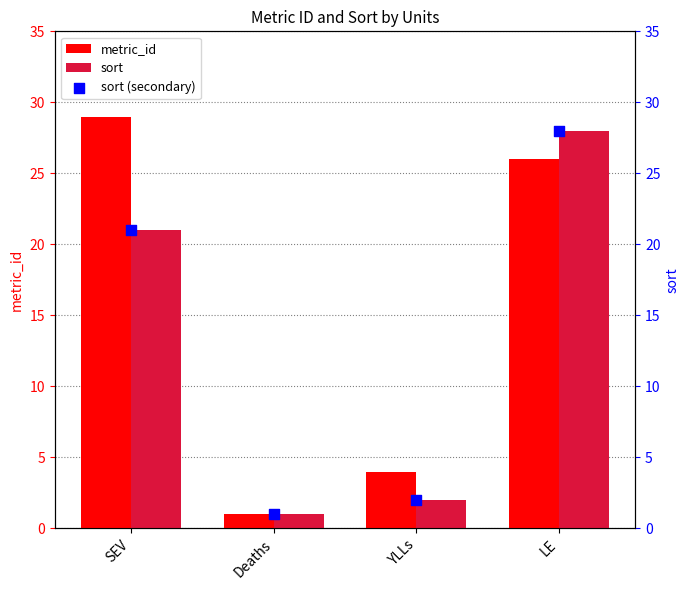

Which series contains the highest Y value?

metric_id